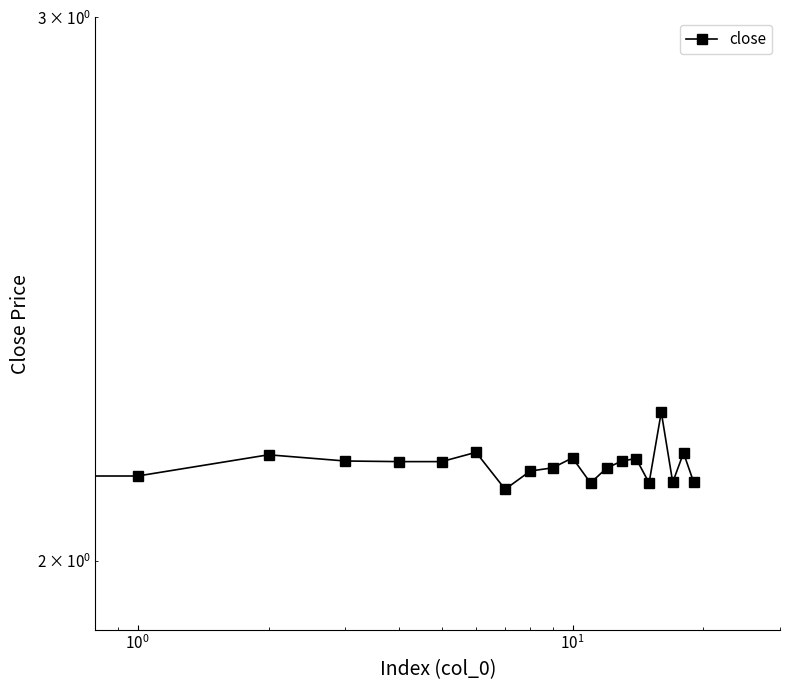

Read the value at 9.

2.1